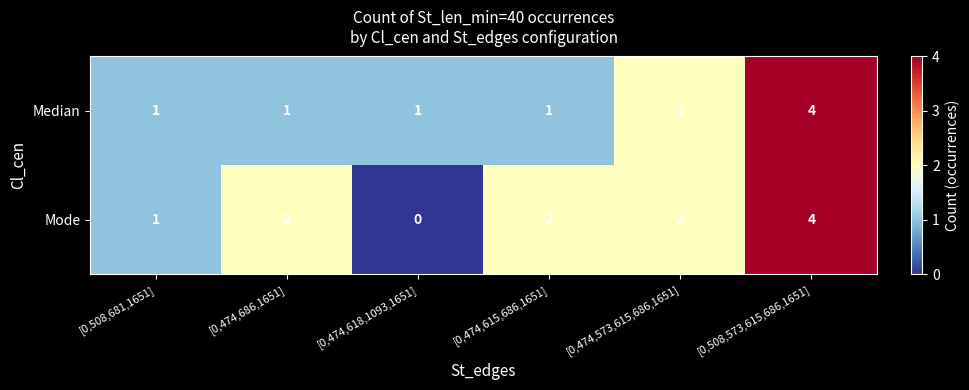

Which series has the largest range (max minus min)?

Mode